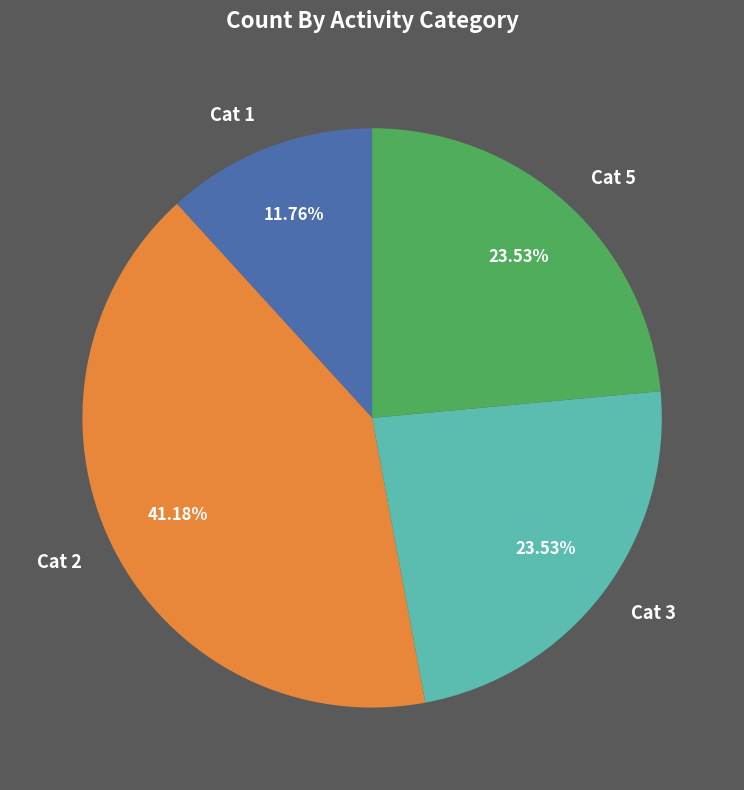

Which has a higher value, Cat 5 or Cat 1?

Cat 5